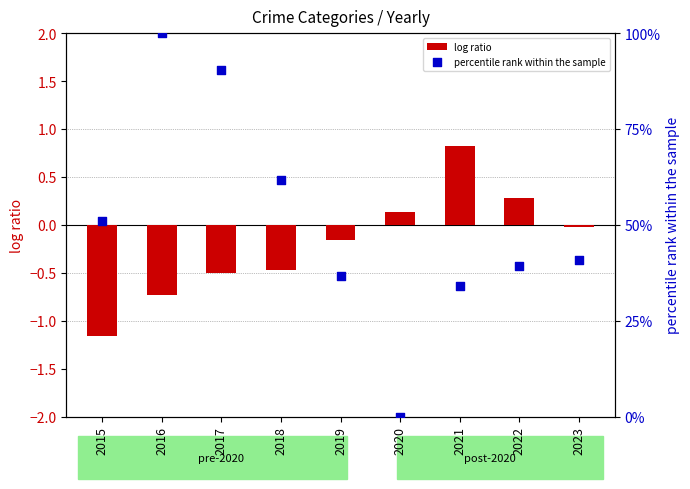

What is the total value across all series at 2021?

34.9